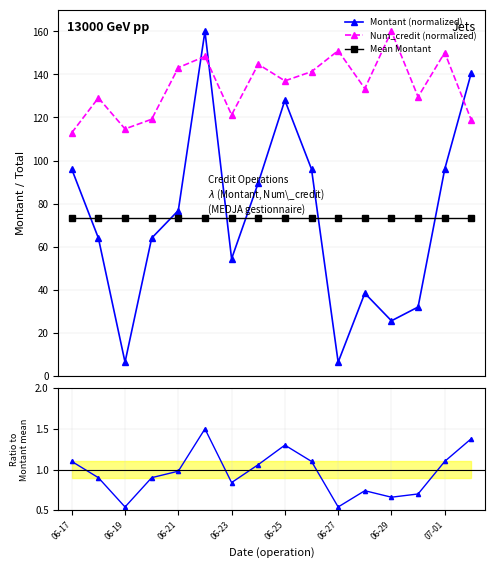

Which category has the highest value in the Mean Montant series?

06-17